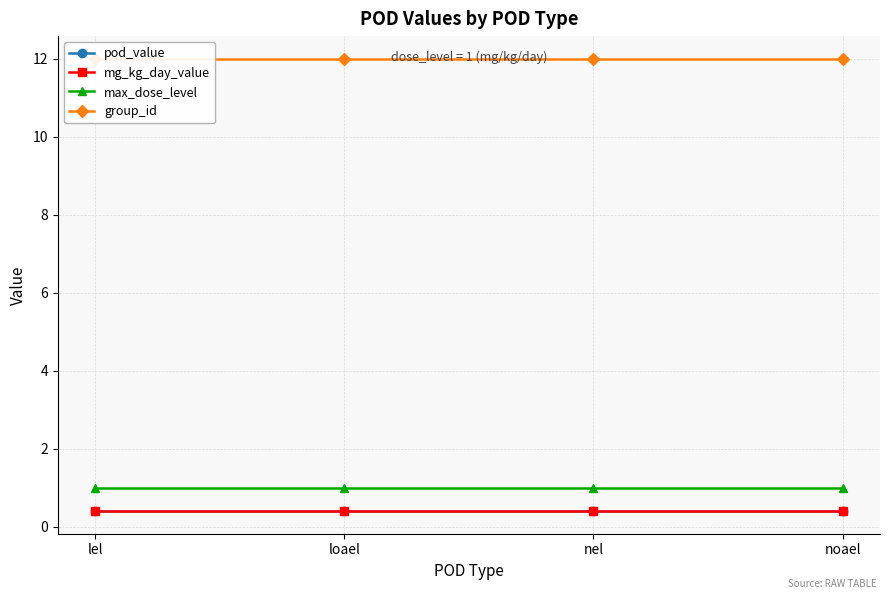

Which has a higher value, noael or loael?

noael